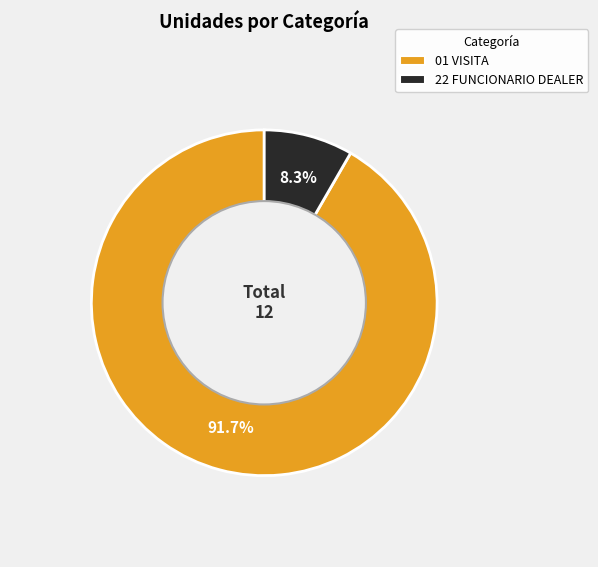

Is there any slice that represents more than half of the pie?

Yes